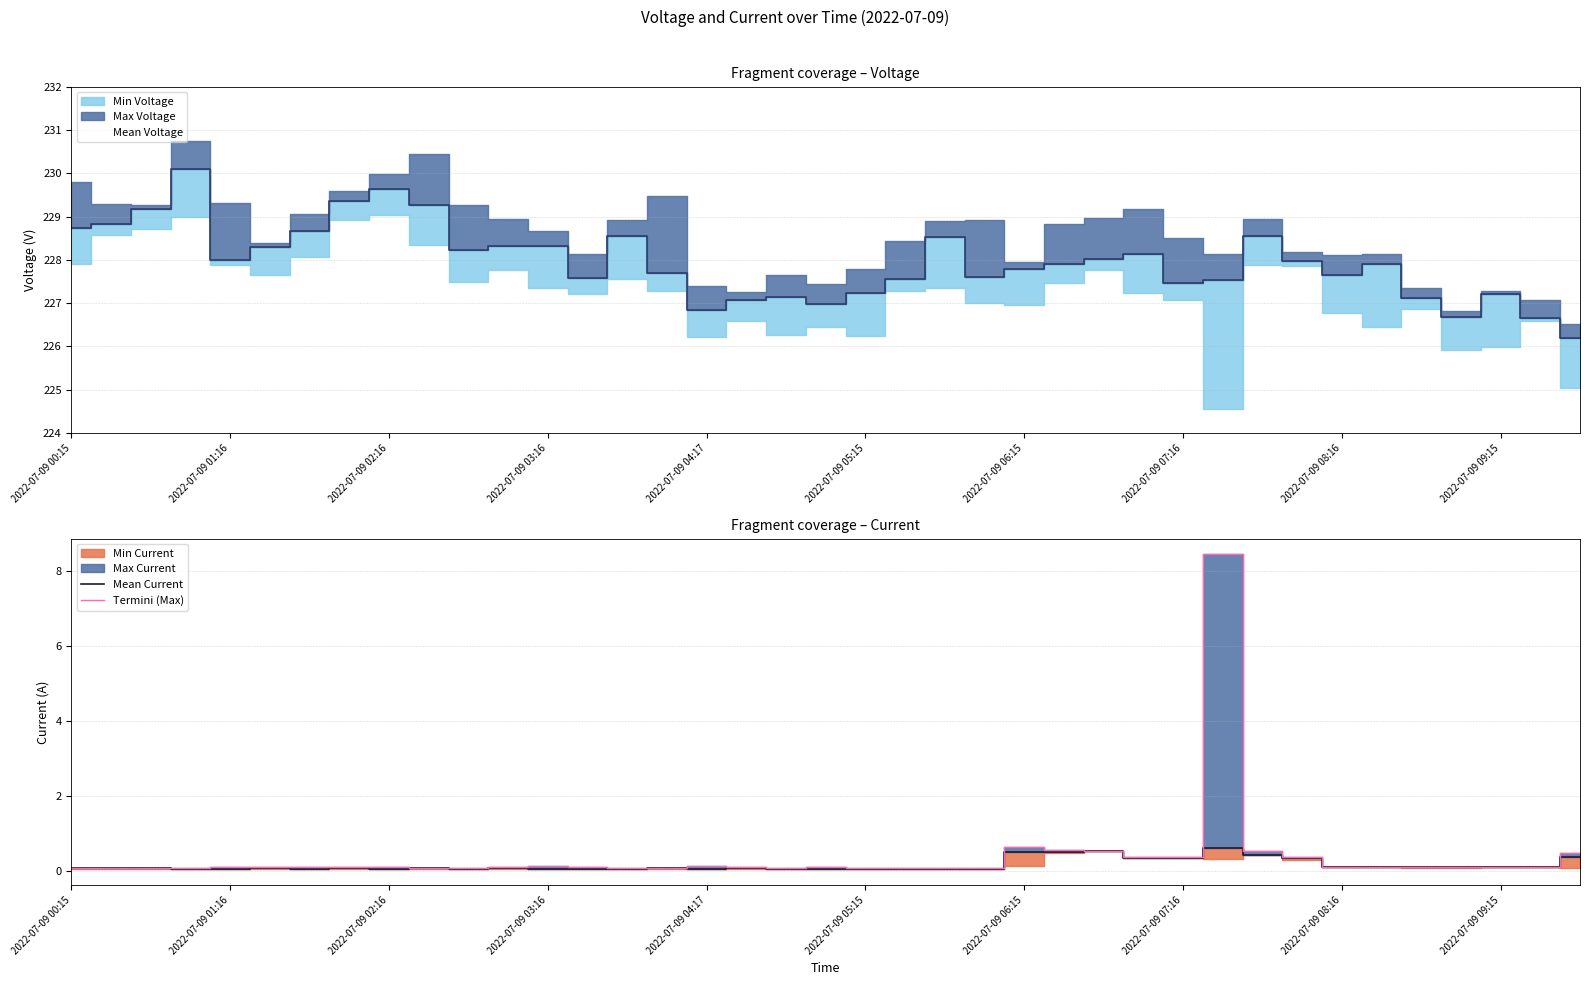

How many lines are shown in the chart?

2